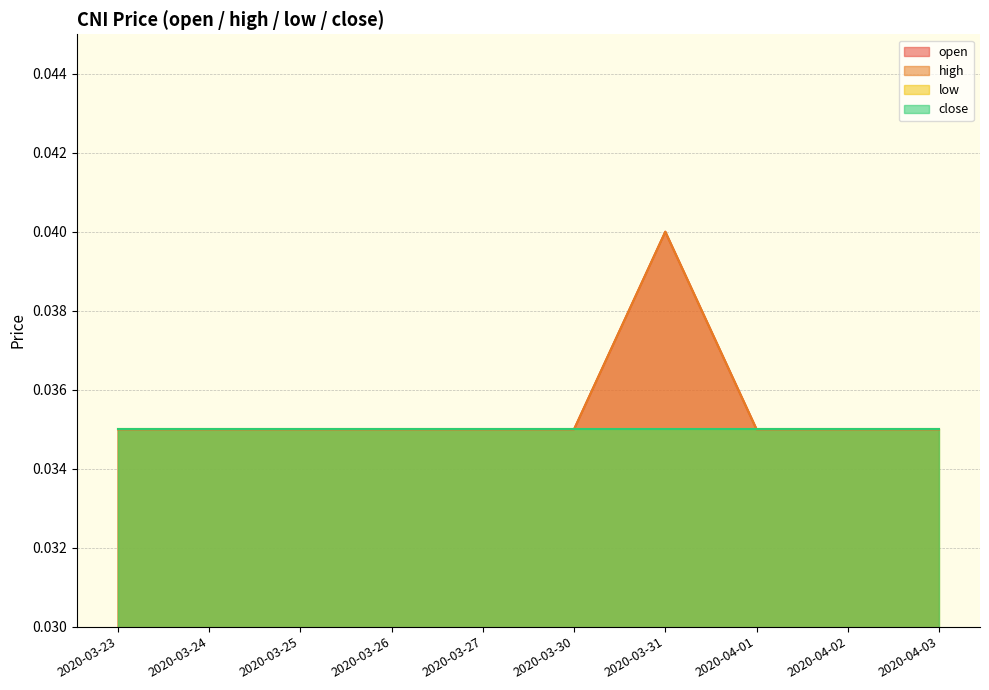

Between 2020-04-02 and 2020-03-25, which is larger?

2020-04-02